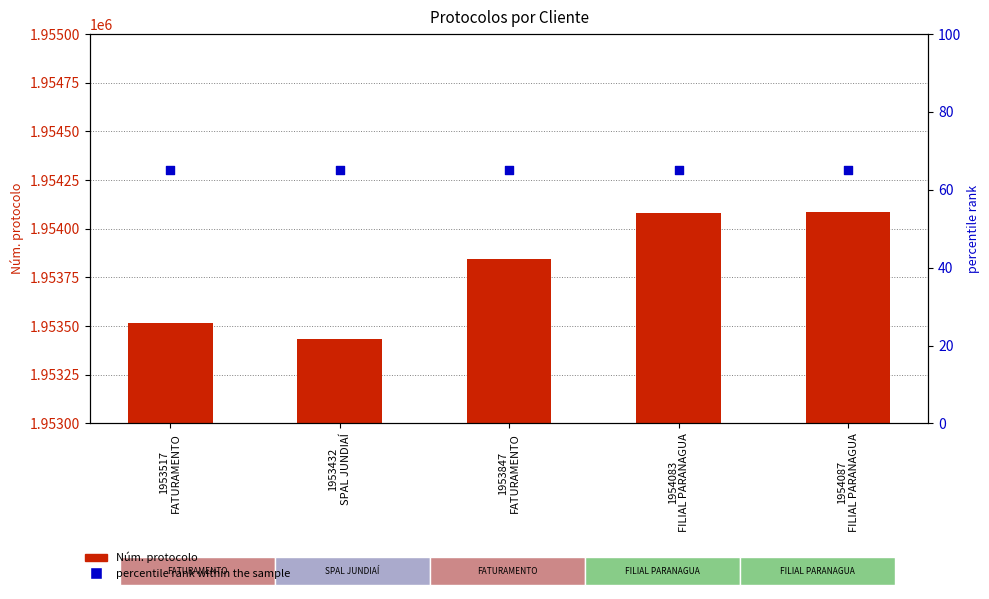

What are all the series names shown in the legend?

Núm. protocolo, percentile rank within the sample